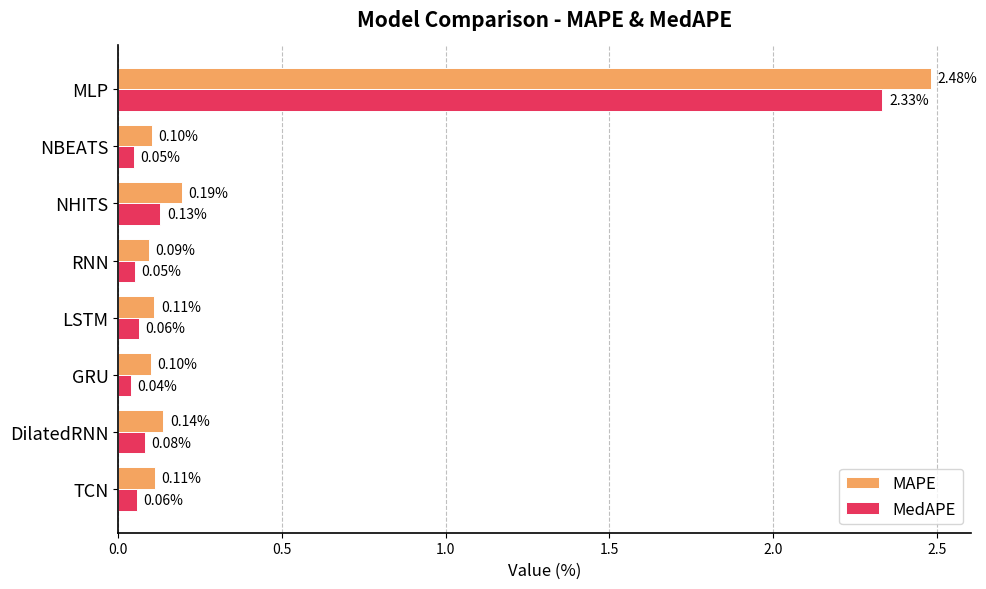

What is the difference between the maximum and minimum values in the MAPE series?

2.4